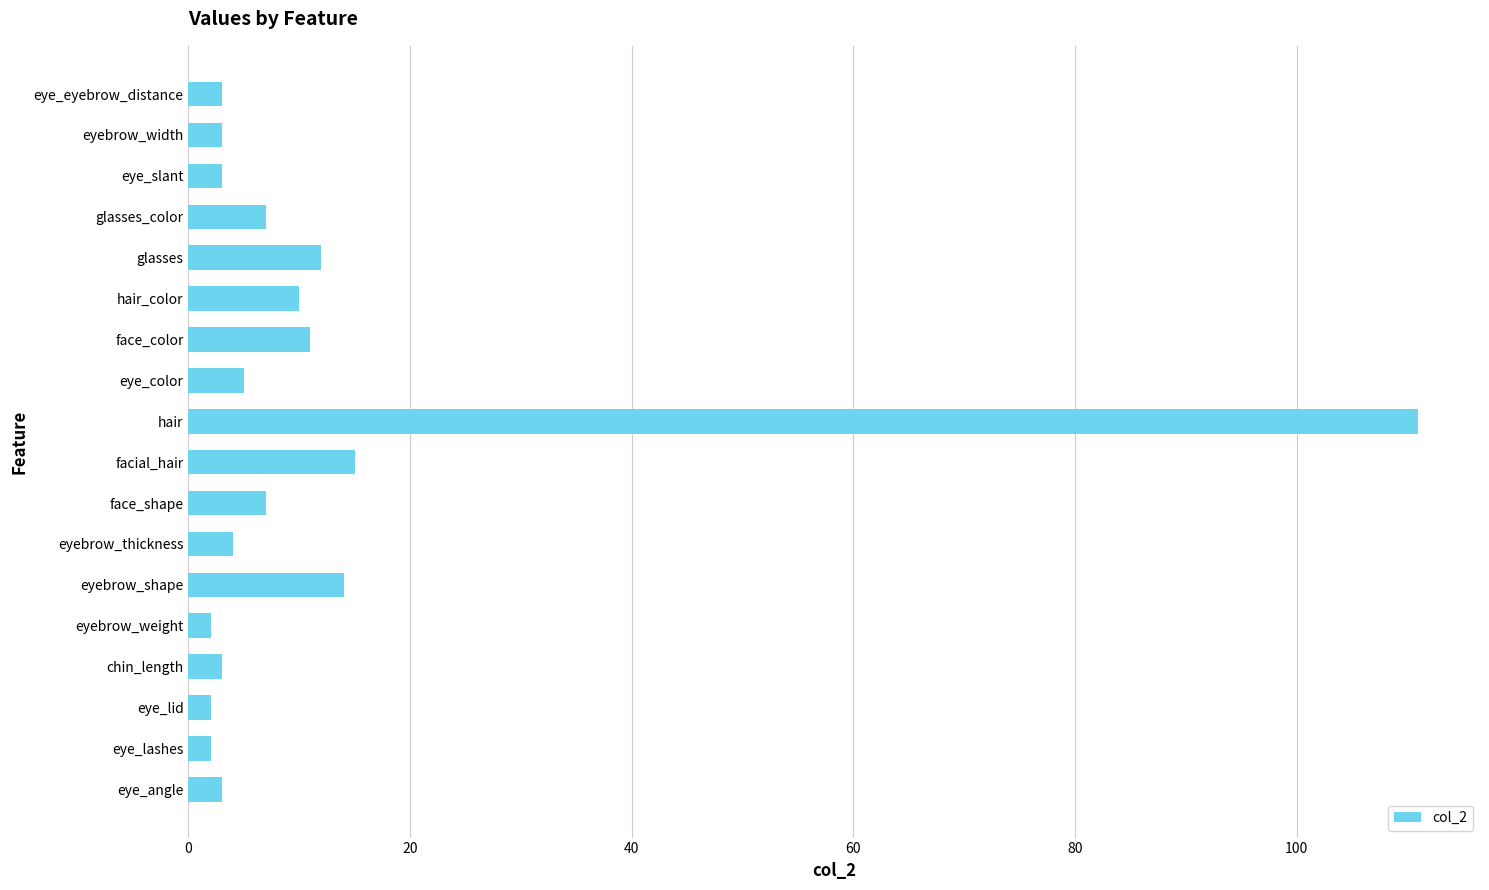

Is it true that the value at hair_color is 18?

False